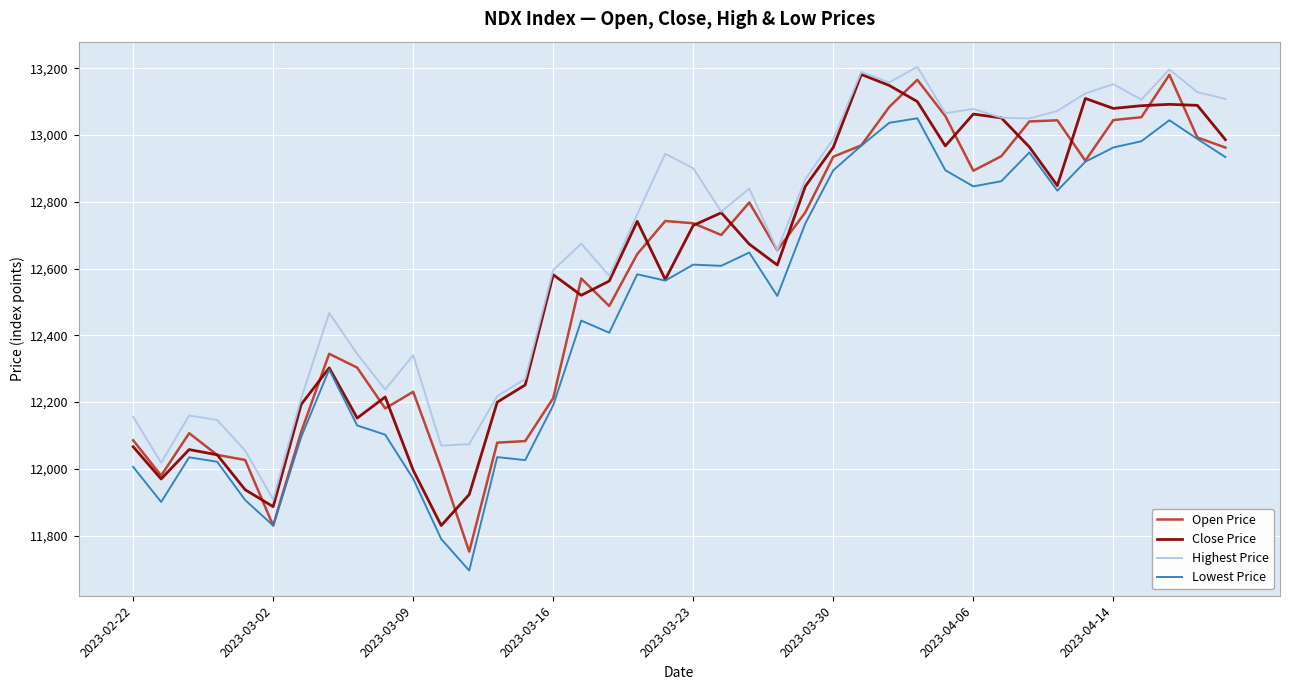

What is the difference between the maximum and second lowest values in the Close Price series?

1294.5